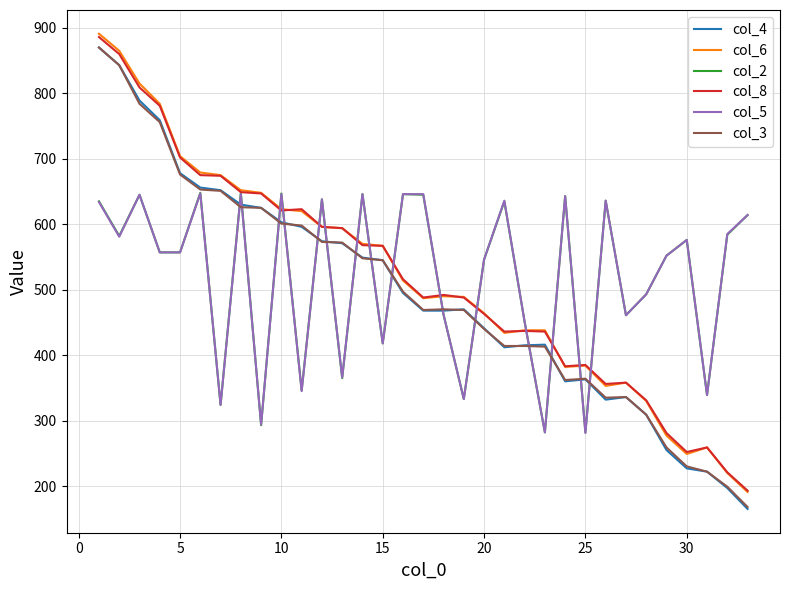

Which series ends up on top after the final intersection of col_2 and col_4?

col_2